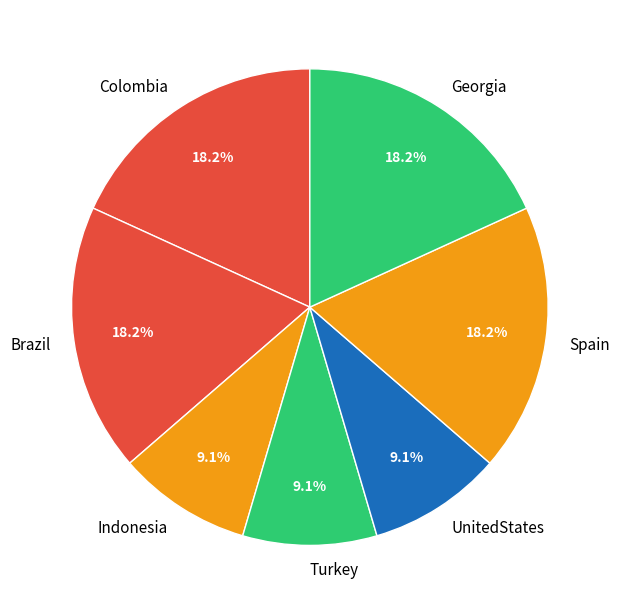

Is Spain the majority of the pie?

No